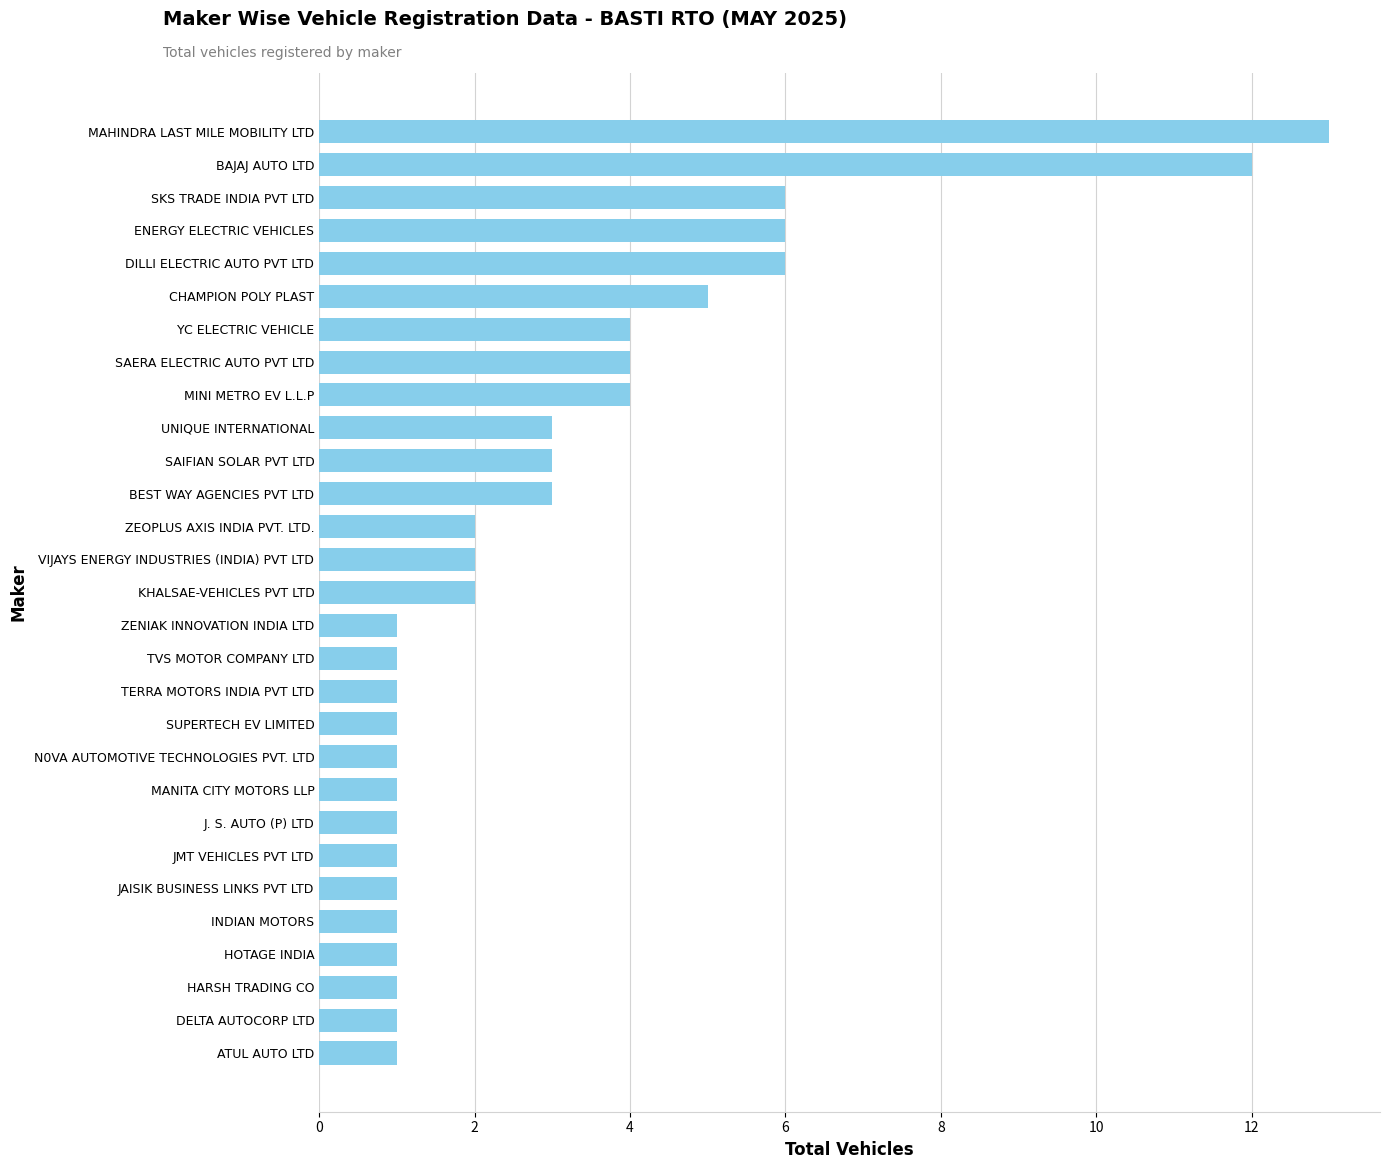

What is the sum of all values?

89